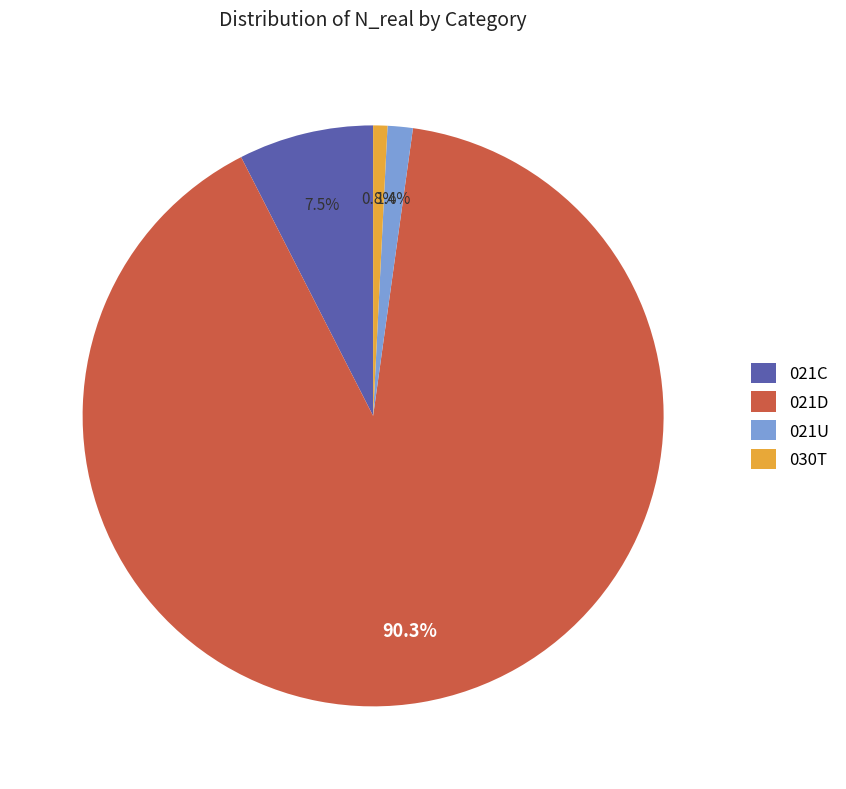

Approximately how many times larger is the value at 021D compared to 021C?

12.0